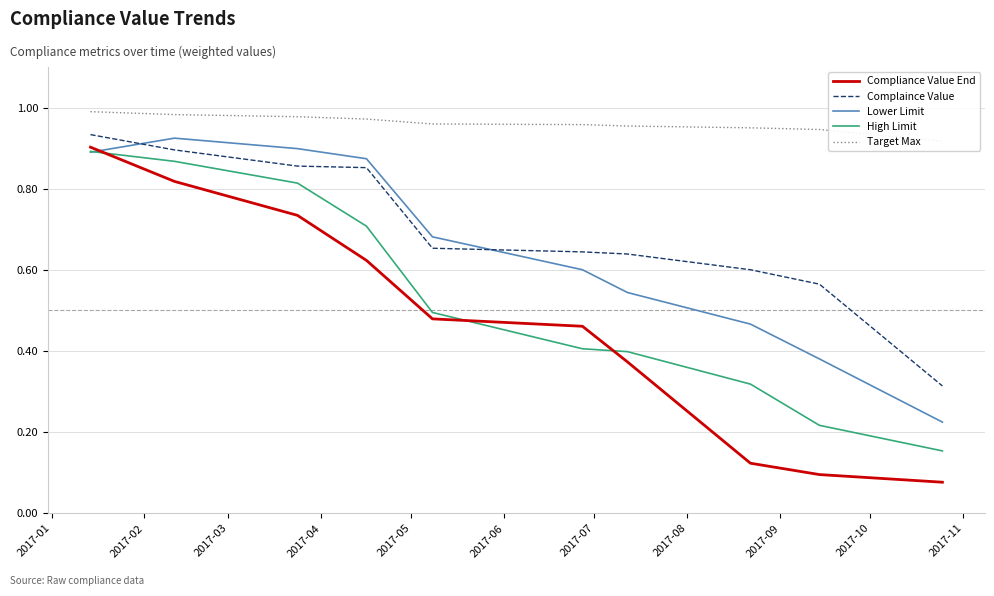

What is the value of the Lower Limit point at the 6th from the left?

0.6